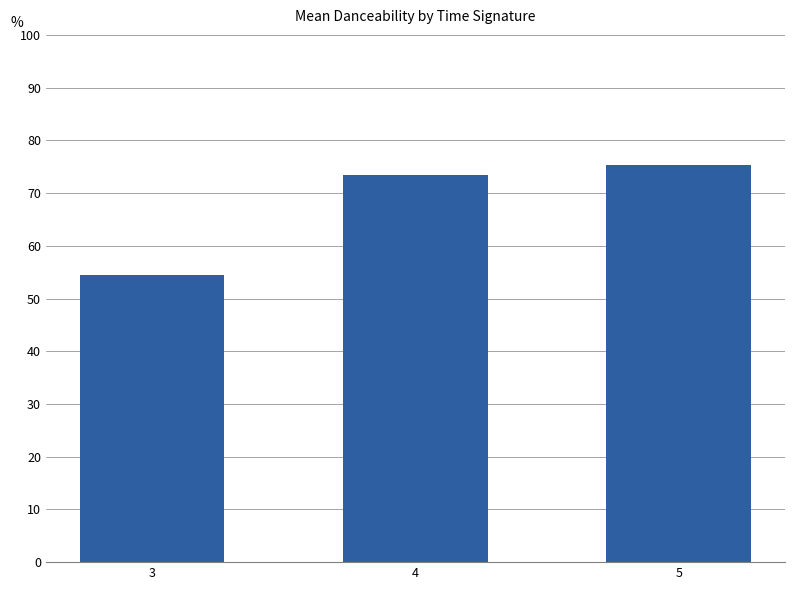

Rank the categories by value from lowest to highest.

3, 4, 5